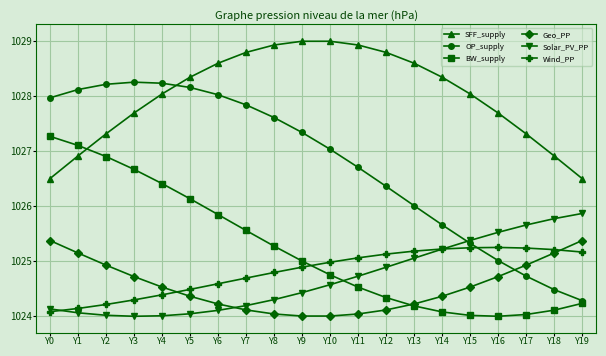

True or false: SFF_supply and Wind_PP intersect in this chart.

False